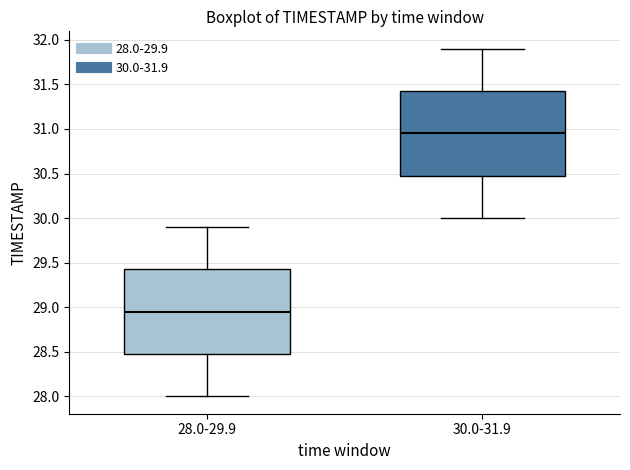

Reading left to right, read every box against the y-axis: the position of its median line, the range the box covers, and the ends of its whiskers. The values are not printed on the chart, so give them approximately, as read against the axis.

28.0-29.9: median 28.95, box 28.50 to 29.45, whiskers 28.00 to 29.90
30.0-31.9: median 30.95, box 30.50 to 31.45, whiskers 30.00 to 31.90